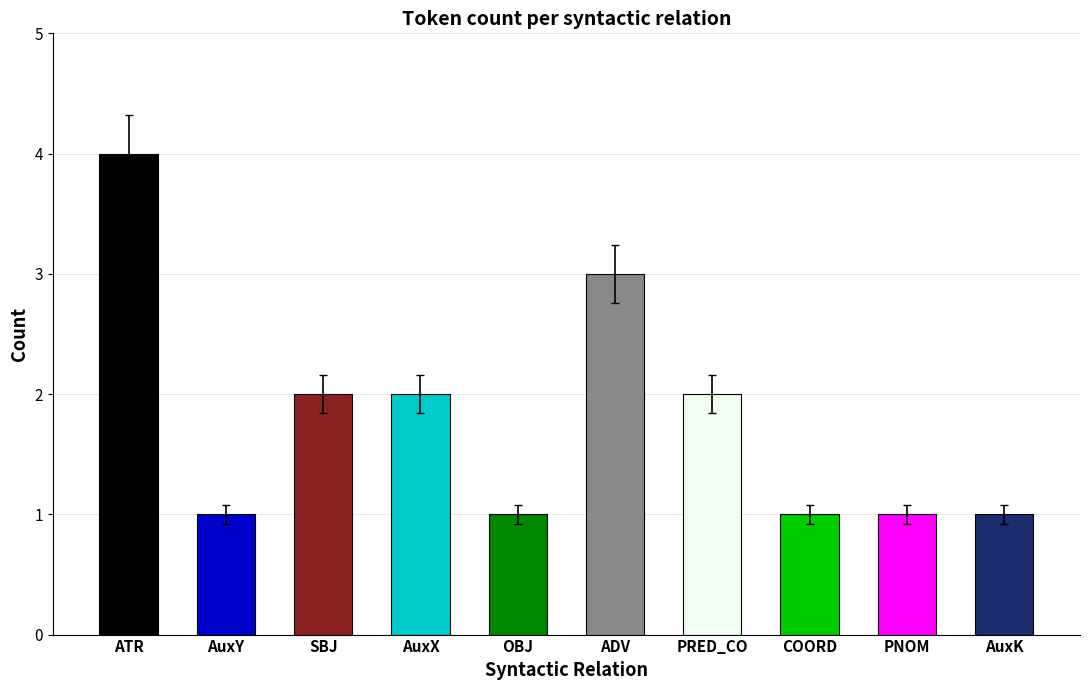

Reading left to right, extract all data points from this chart.

4	1	2	2	1	3	2	1	1	1